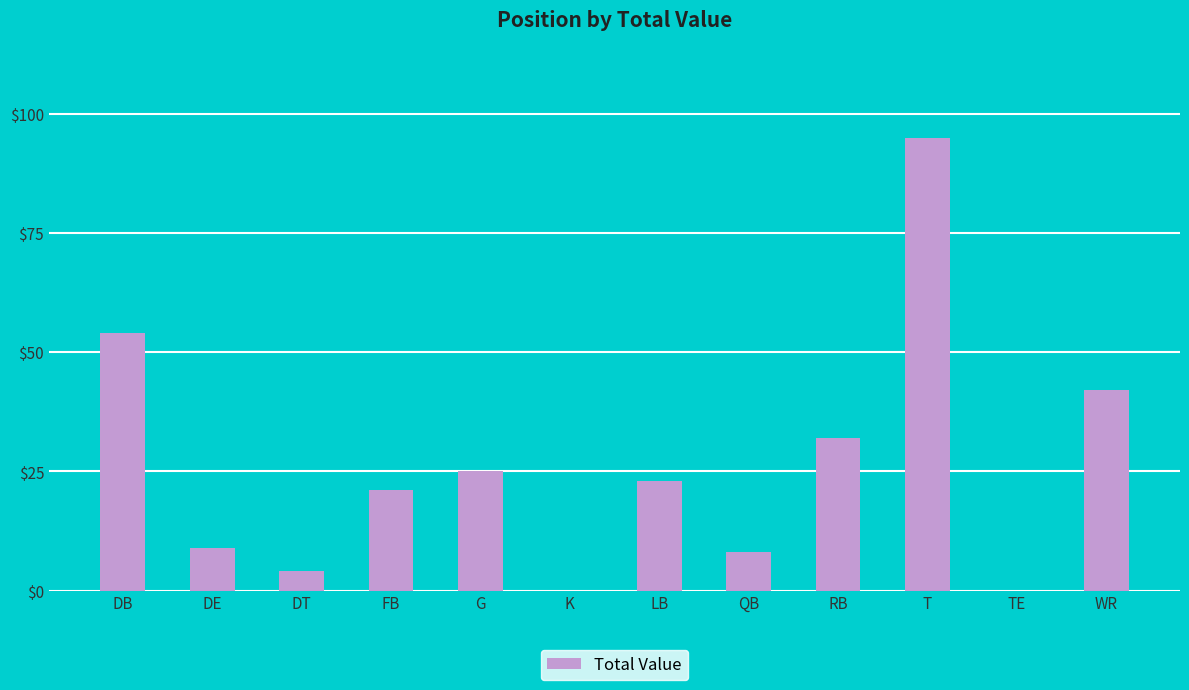

What is the maximum value shown in the chart?

95